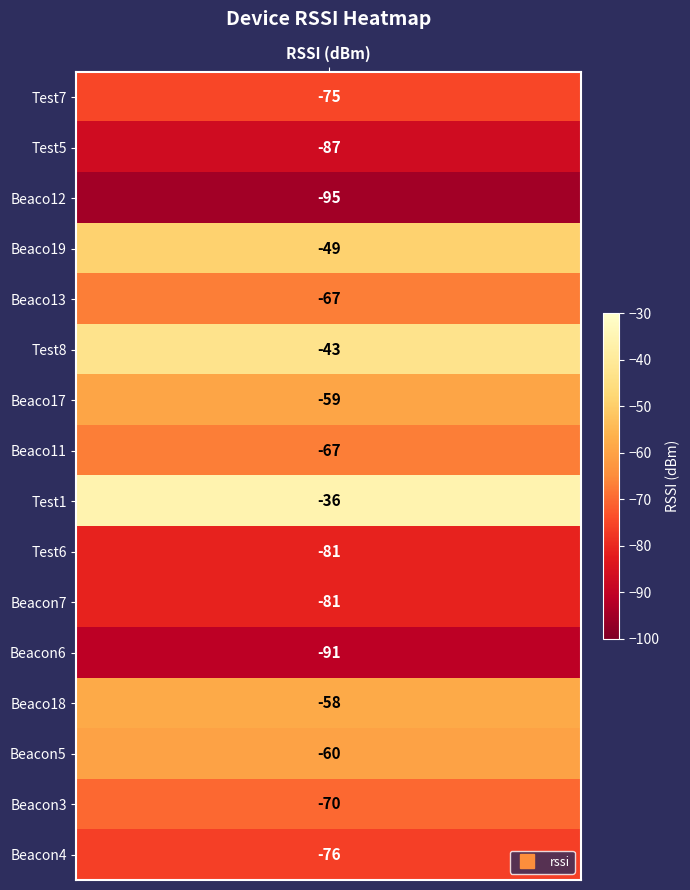

Reading left to right, what are all the values shown in this chart?

-75	-87	-95	-49	-67	-43	-59	-67	-36	-81	-81	-91	-58	-60	-70	-76